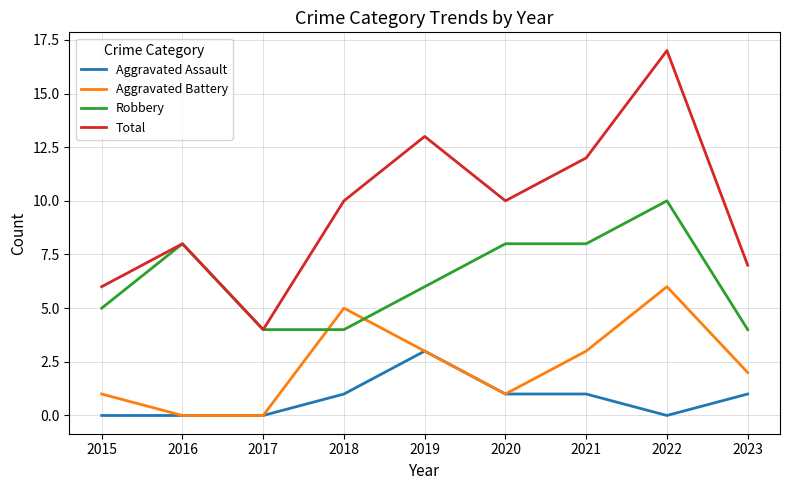

Which category has the highest value in the Aggravated Assault series?

2019